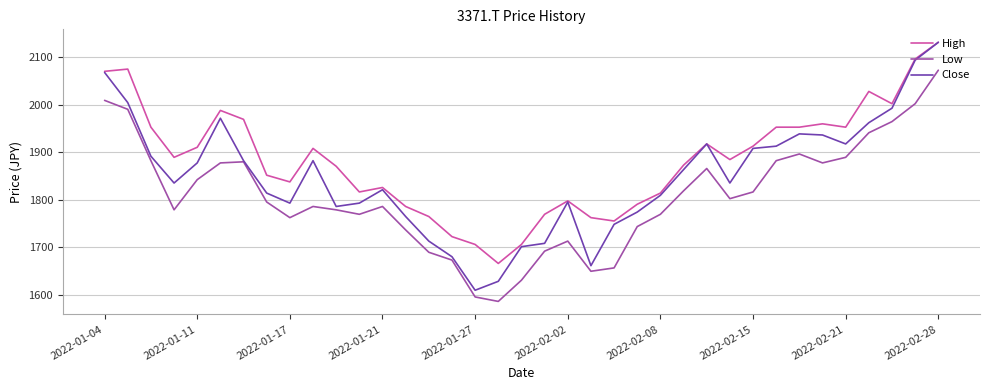

Which series has the largest total across all categories?

High